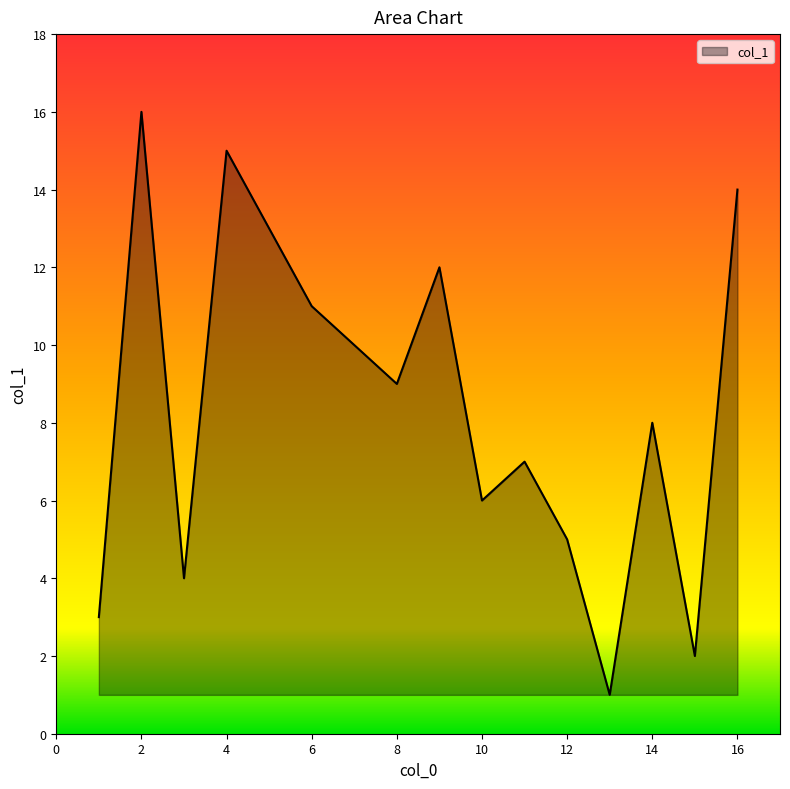

What is the difference between the maximum and minimum values?

15